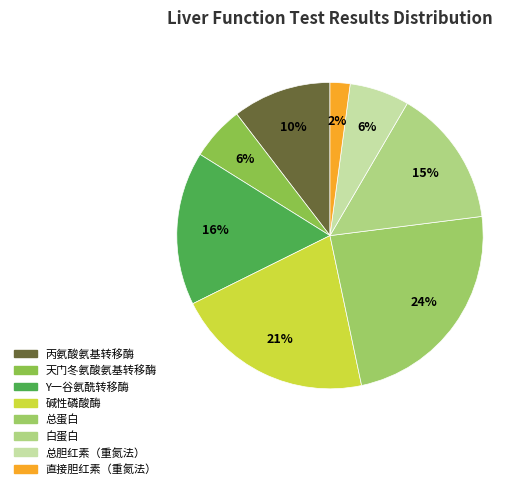

Which slice is the largest?

总蛋白